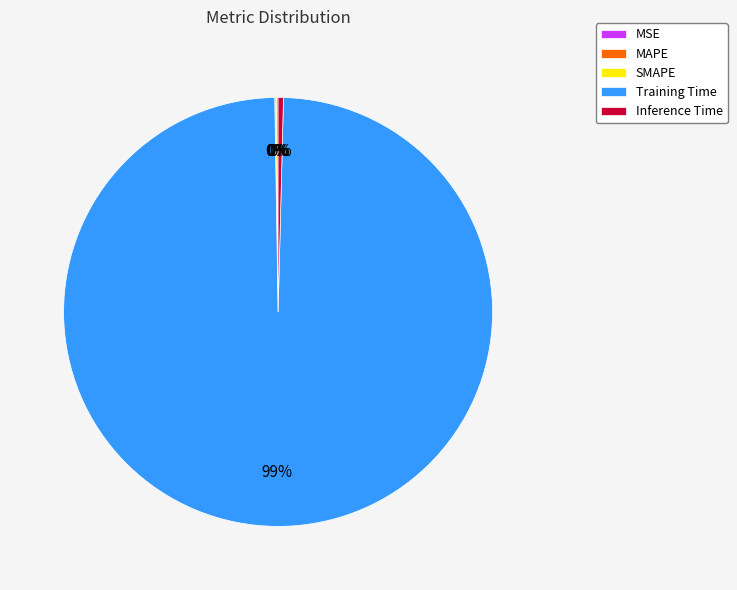

The Training Time slice represents 89% of the pie. True or false?

False